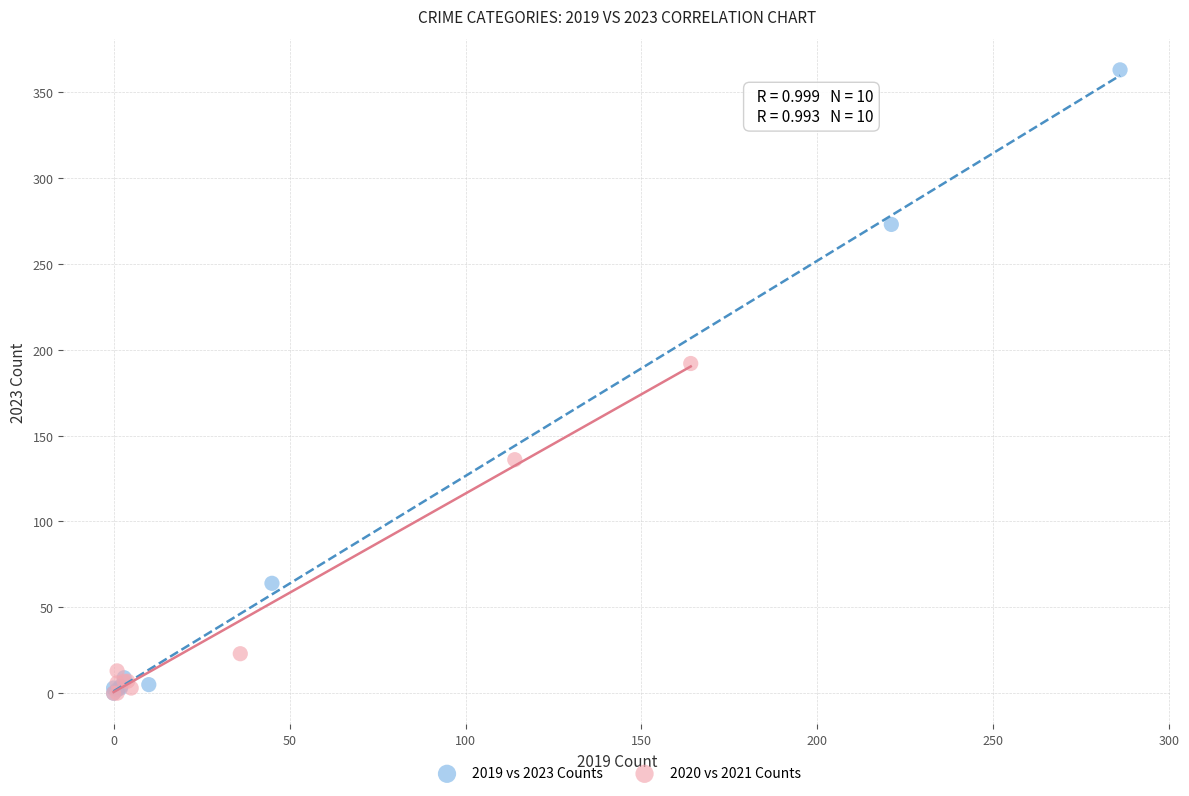

Which series contains the highest Y value?

2019 vs 2023 Counts